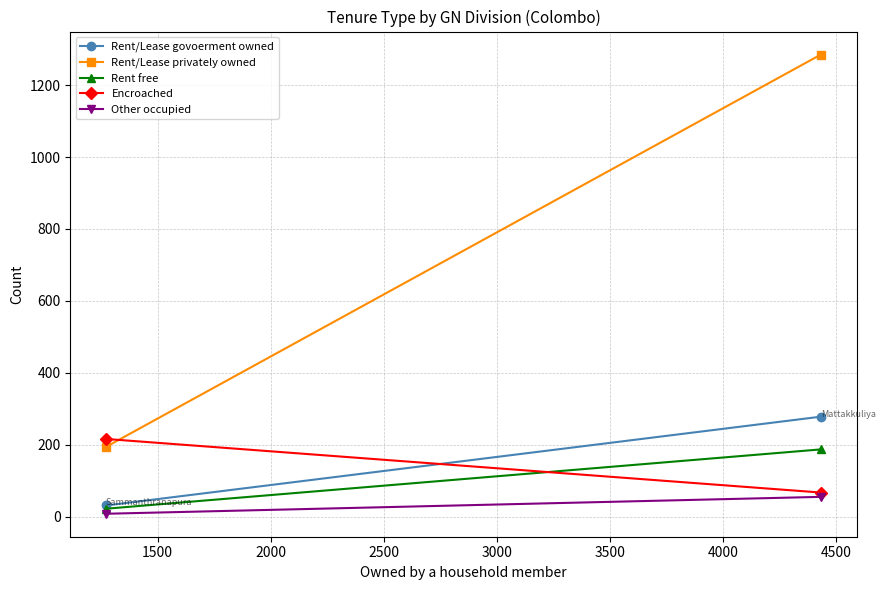

What are all the series names shown in the legend?

Rent/Lease govoerment owned, Rent/Lease privately owned, Rent free, Encroached, Other occupied